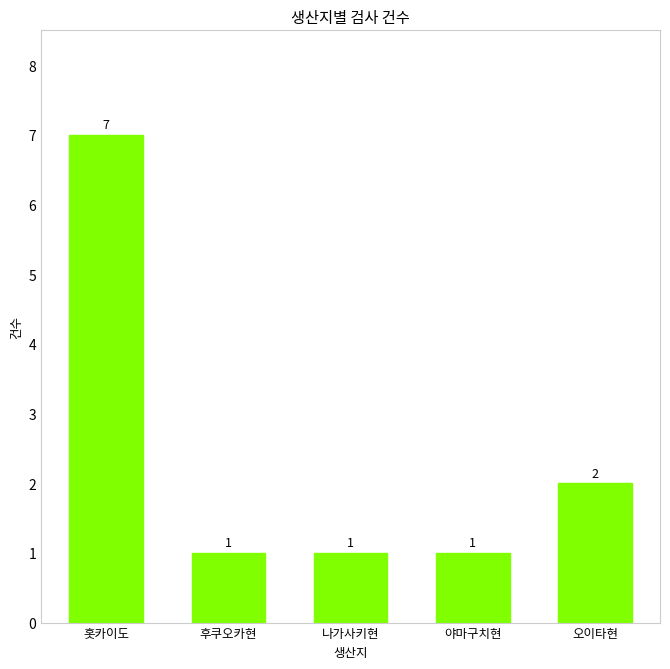

True or false: the data shows 11 at 홋카이도.

False